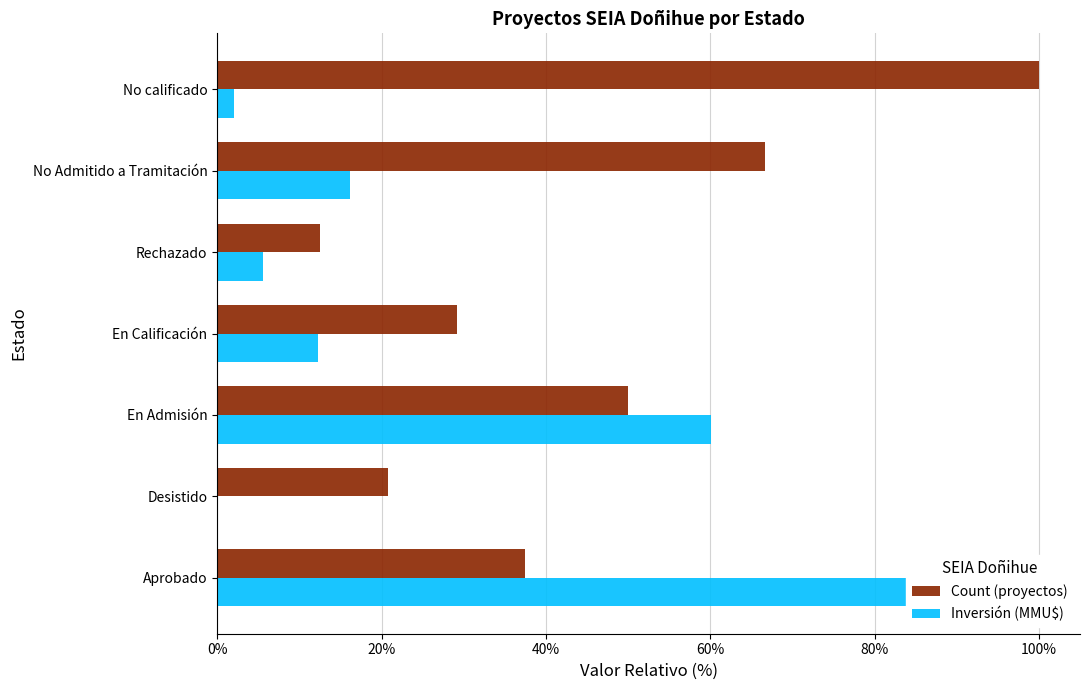

List the series in order of their peak value, highest first.

Count (proyectos), Inversión (MMU$)